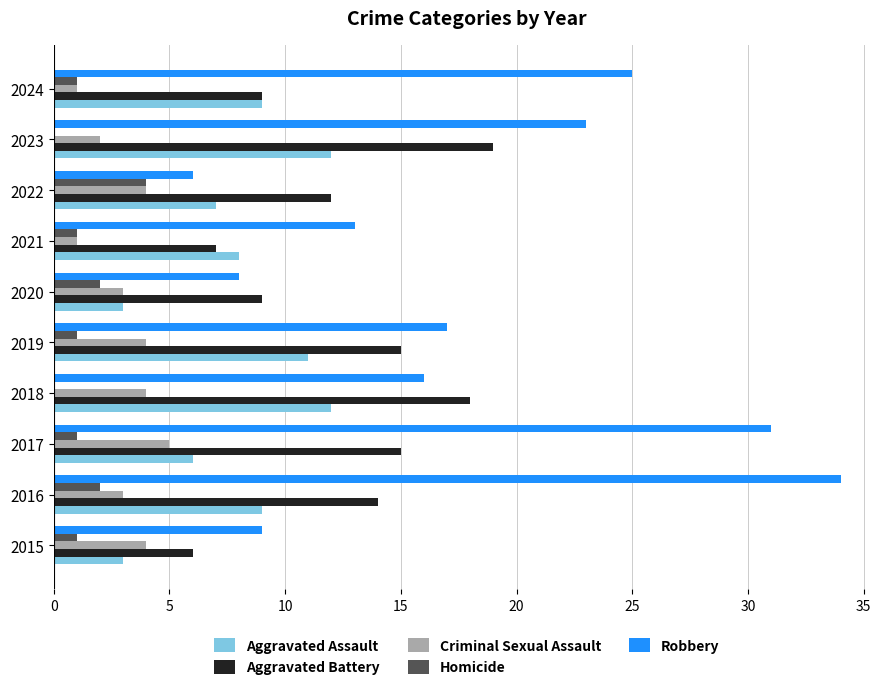

Which series has the largest total across all categories?

Robbery